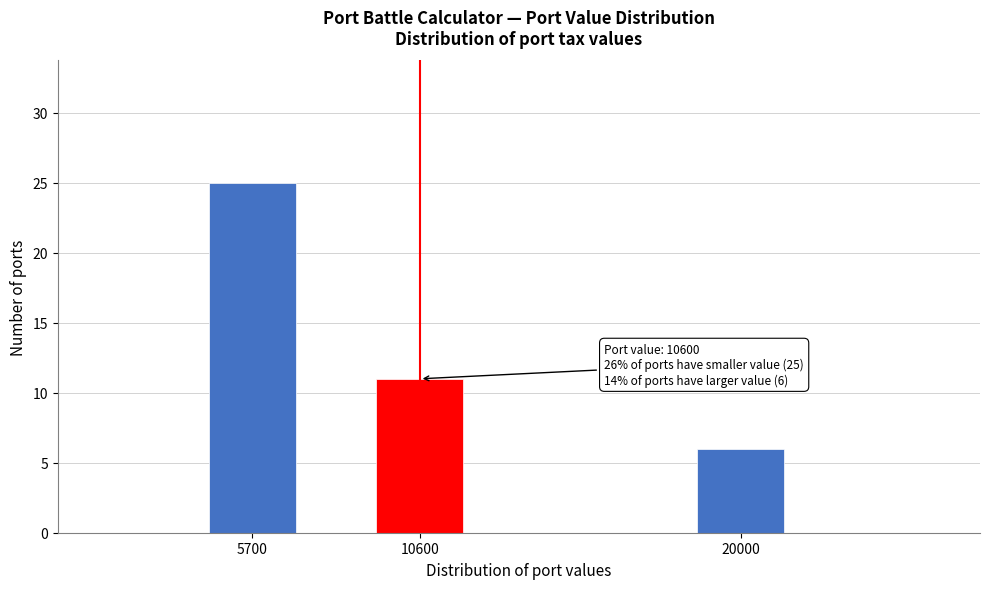

Reading left to right, transcribe all the data shown in this chart.

25	11	6